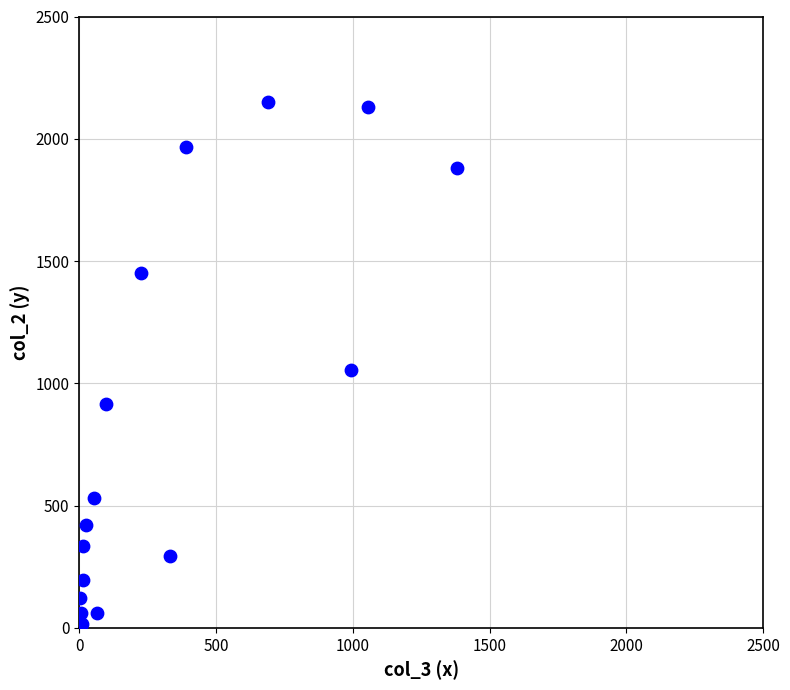

What Y value in the scatter plot is closest to 1083?

1053